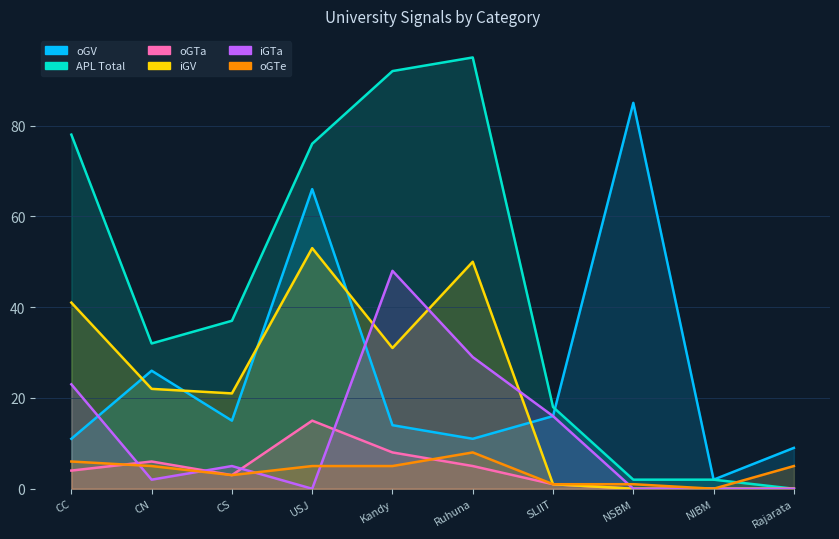

How many lines are shown in the chart?

6